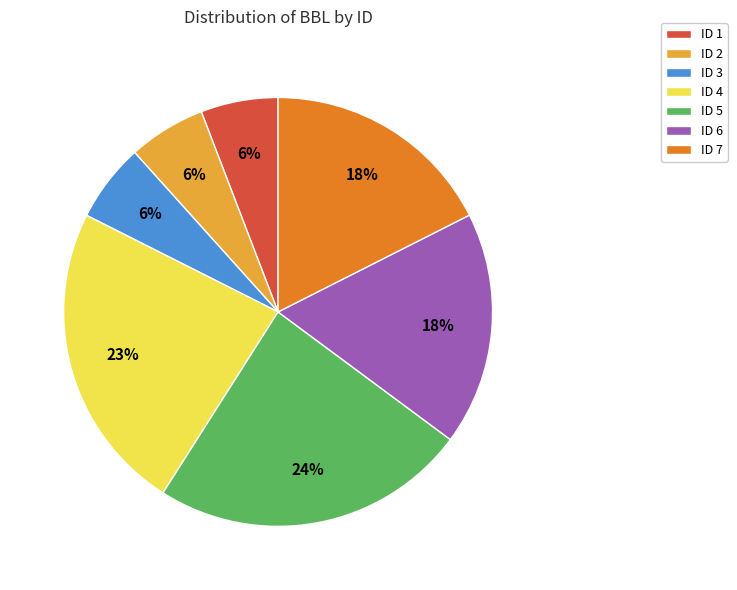

True or false: ID 6 accounts for 4% of the total.

False